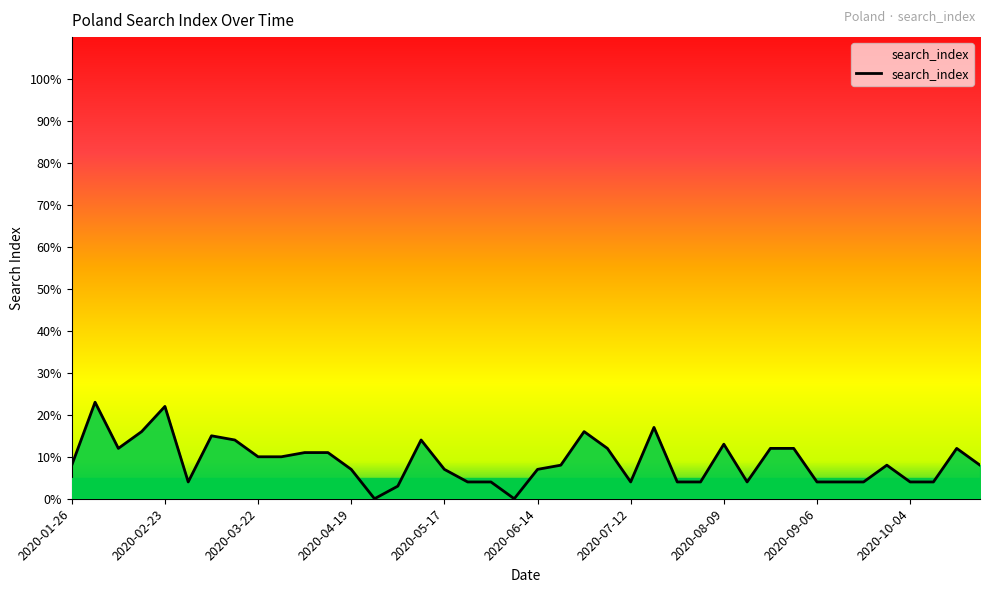

True or false: there are more than 2 points higher than both neighbors.

True